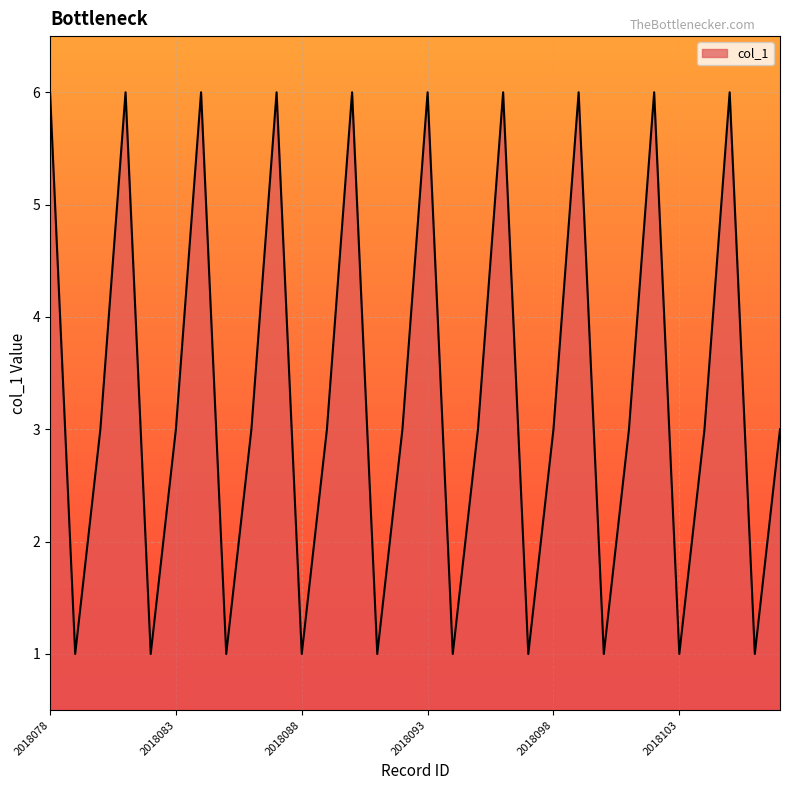

What is the difference between the maximum and minimum values?

5